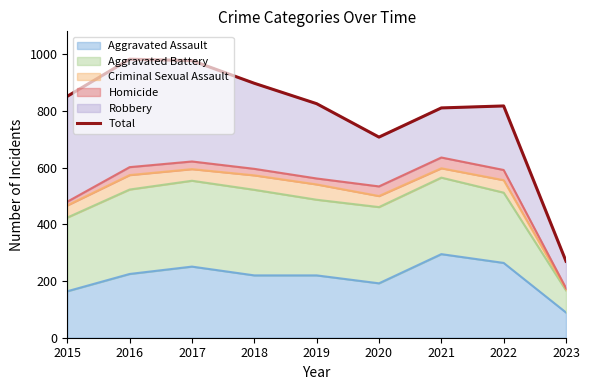

Reading right to left, transcribe all the data shown in this chart.

270	818	811	708	826	898	978	983	852